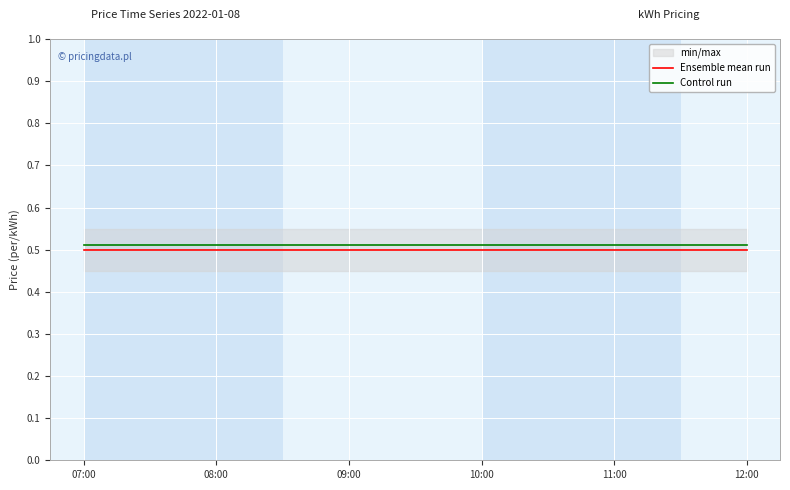

True or false: Ensemble mean run and Control run intersect in this chart.

False